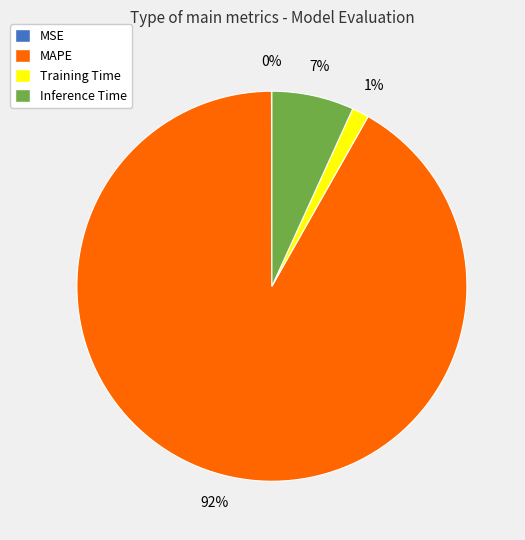

Do MAPE and Training Time together represent more than half of the pie?

Yes